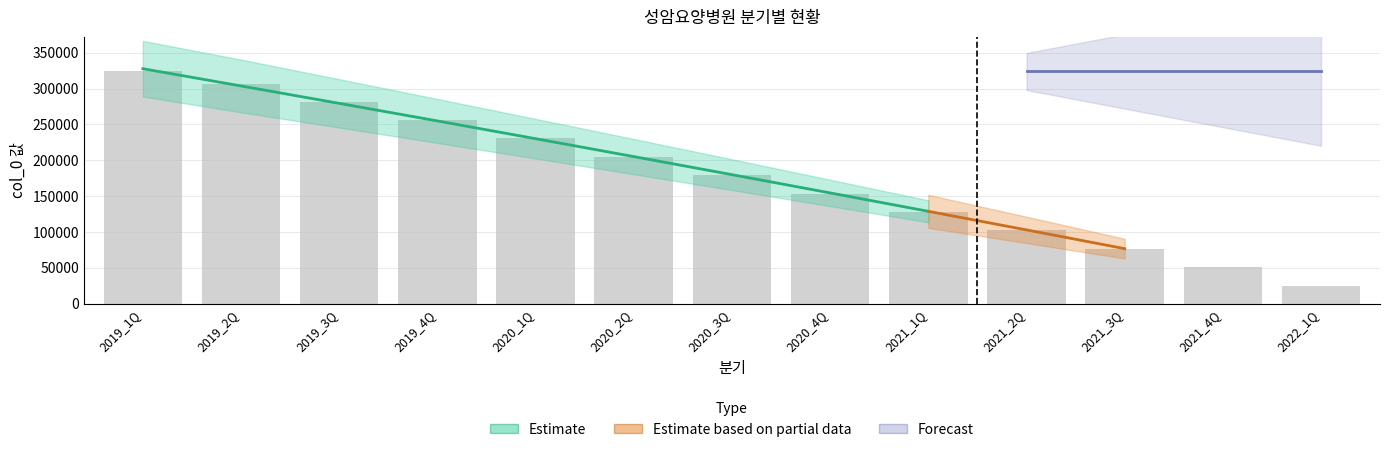

Are the bars horizontal?

No